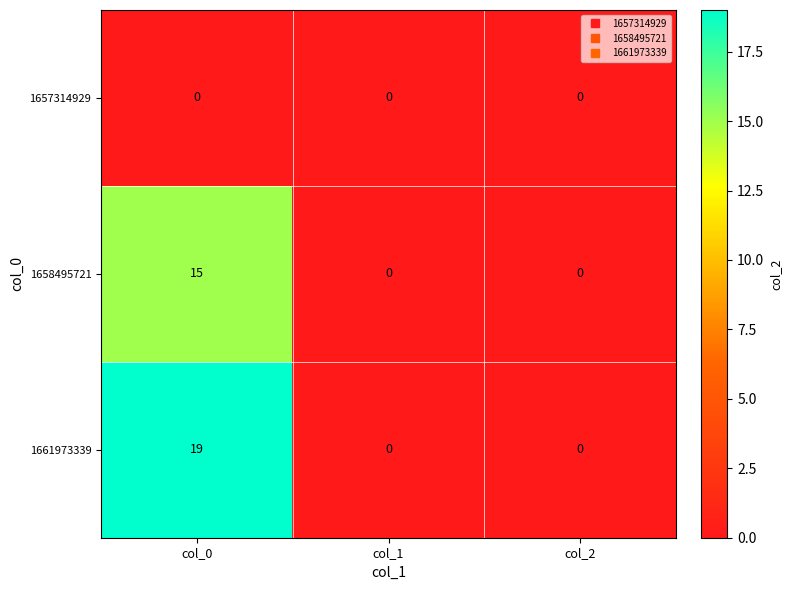

True or false: 1661973339 has a value of 0 at col_1.

True